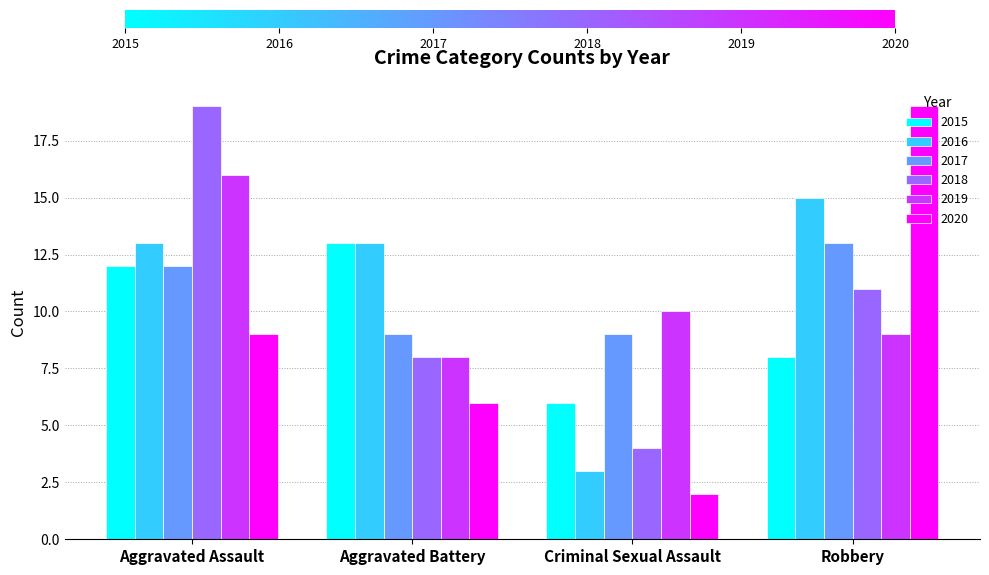

What is the label of the 1st bar from the right?

Robbery